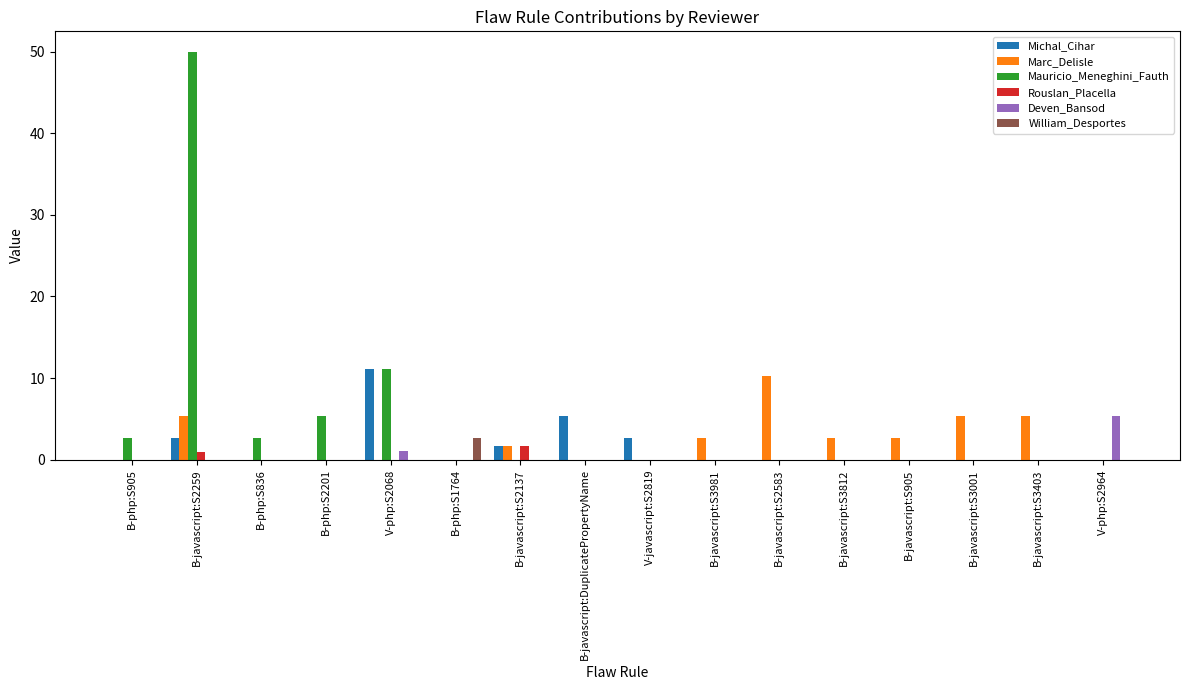

Between B-javascript:S2259 and B-javascript:S3812, which series saw the biggest shift?

Mauricio_Meneghini_Fauth